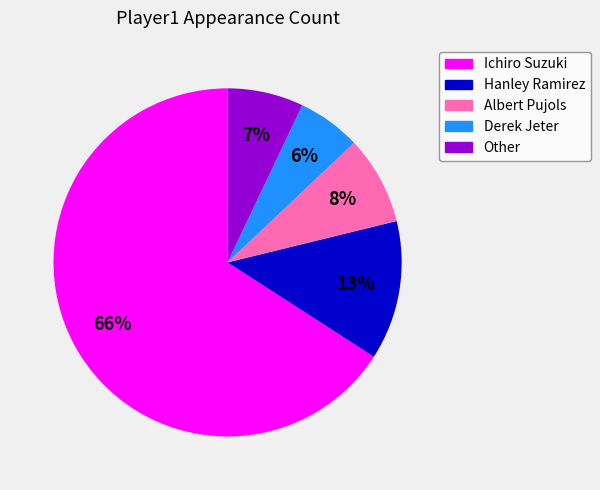

Does Other account for over 50% of the chart?

No